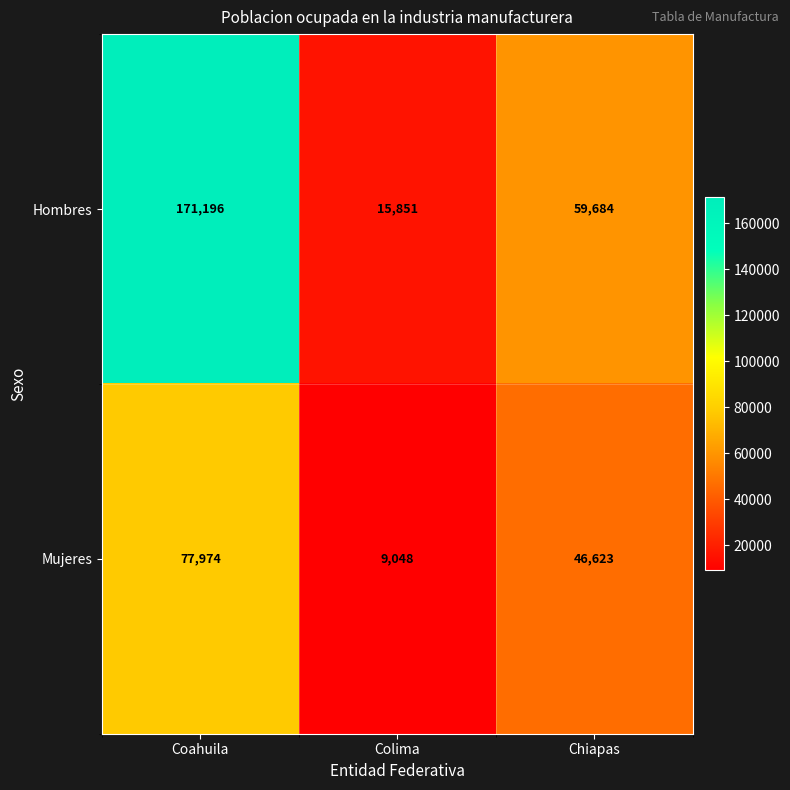

What is the greatest value displayed?

171196